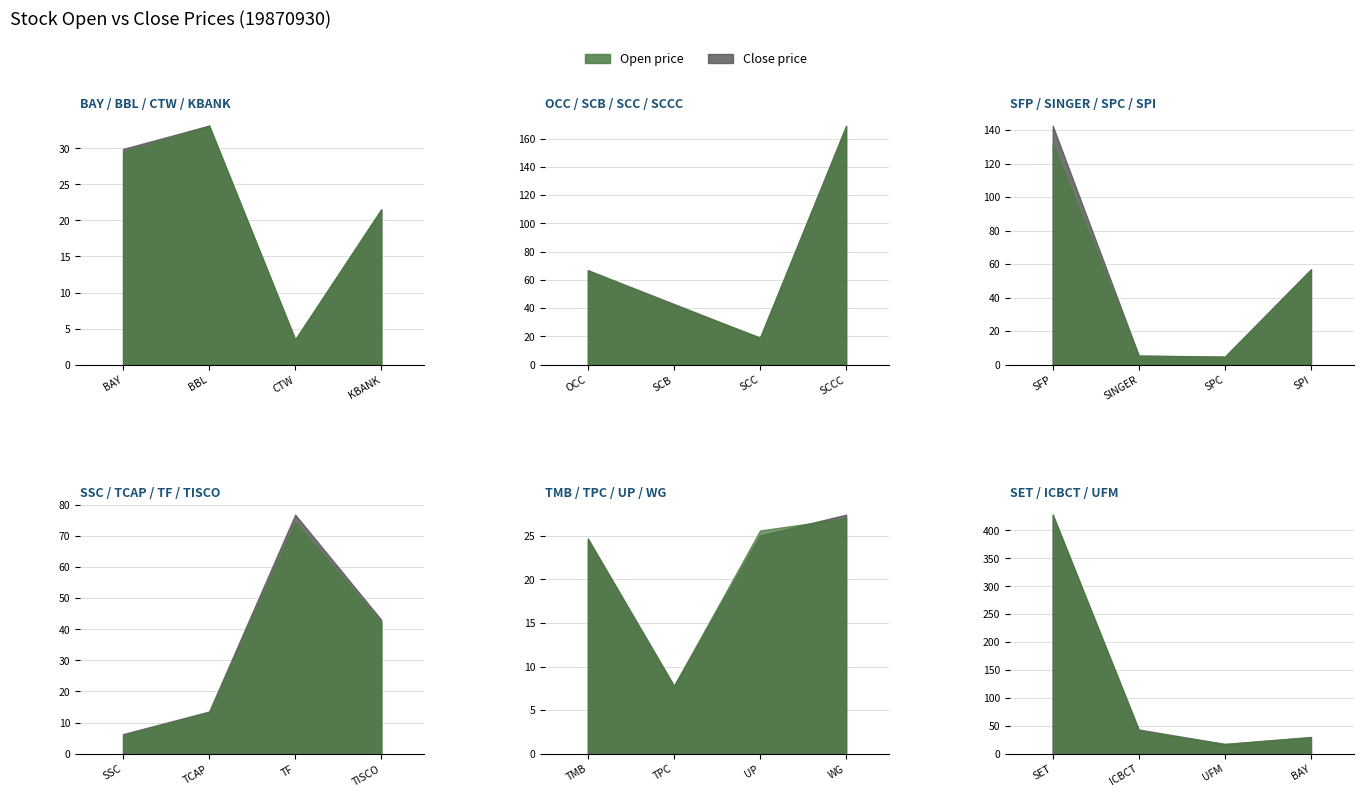

What is the sum of all Open values?

1290.6